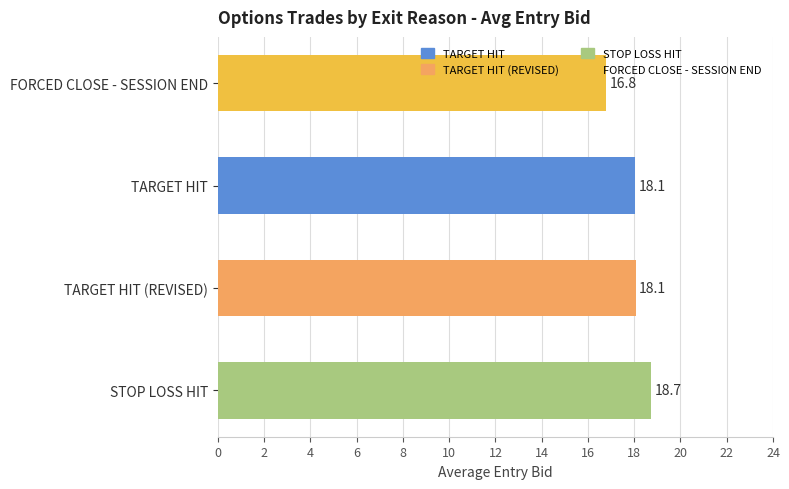

Which has a higher value, FORCED CLOSE - SESSION END or TARGET HIT (REVISED)?

TARGET HIT (REVISED)